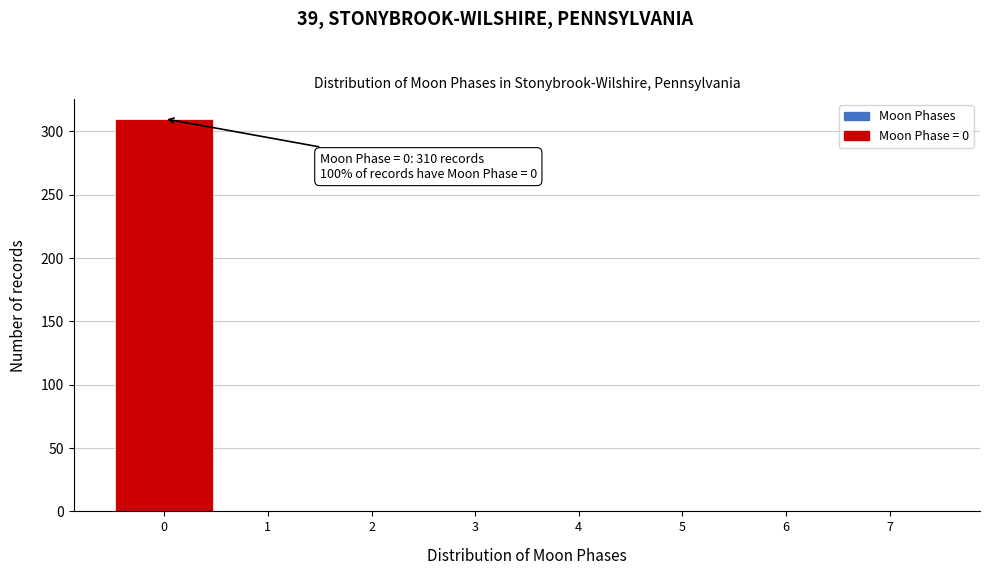

Over which range of the x-axis is the bar tallest?

-0.5 to 0.5